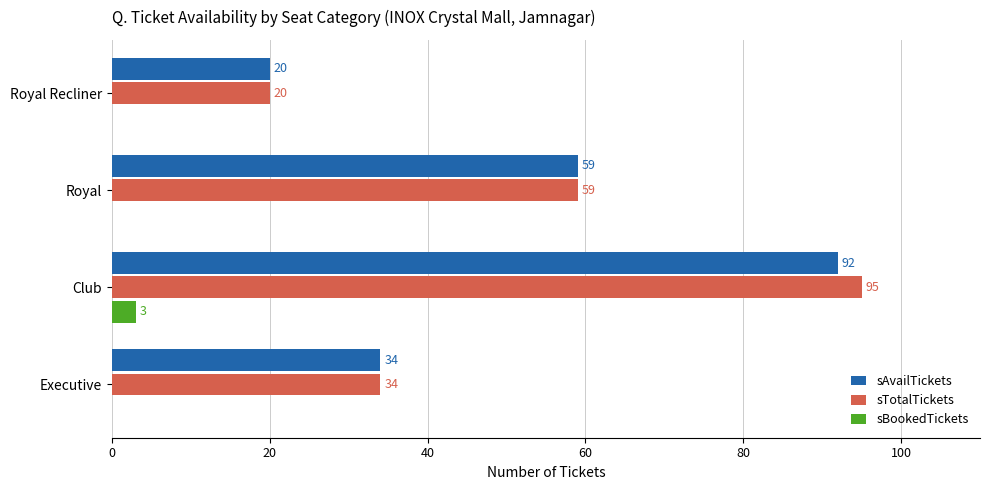

Which category has the highest value in the sAvailTickets series?

Club